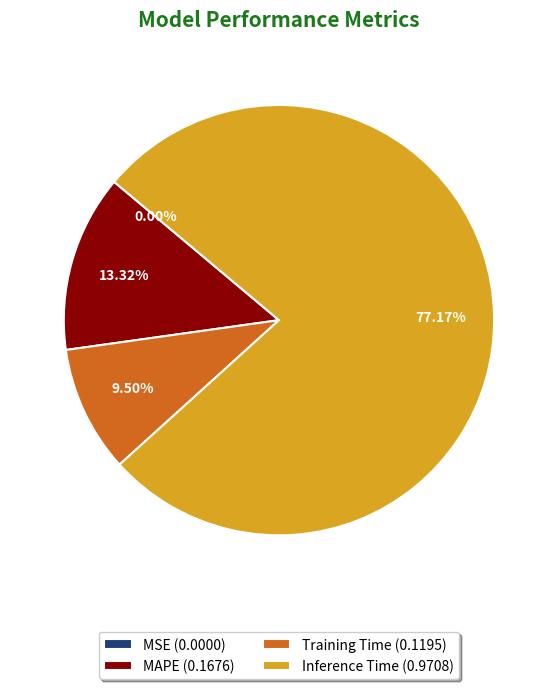

Between MAPE (0.1676) and Training Time (0.1195), which is larger?

MAPE (0.1676)